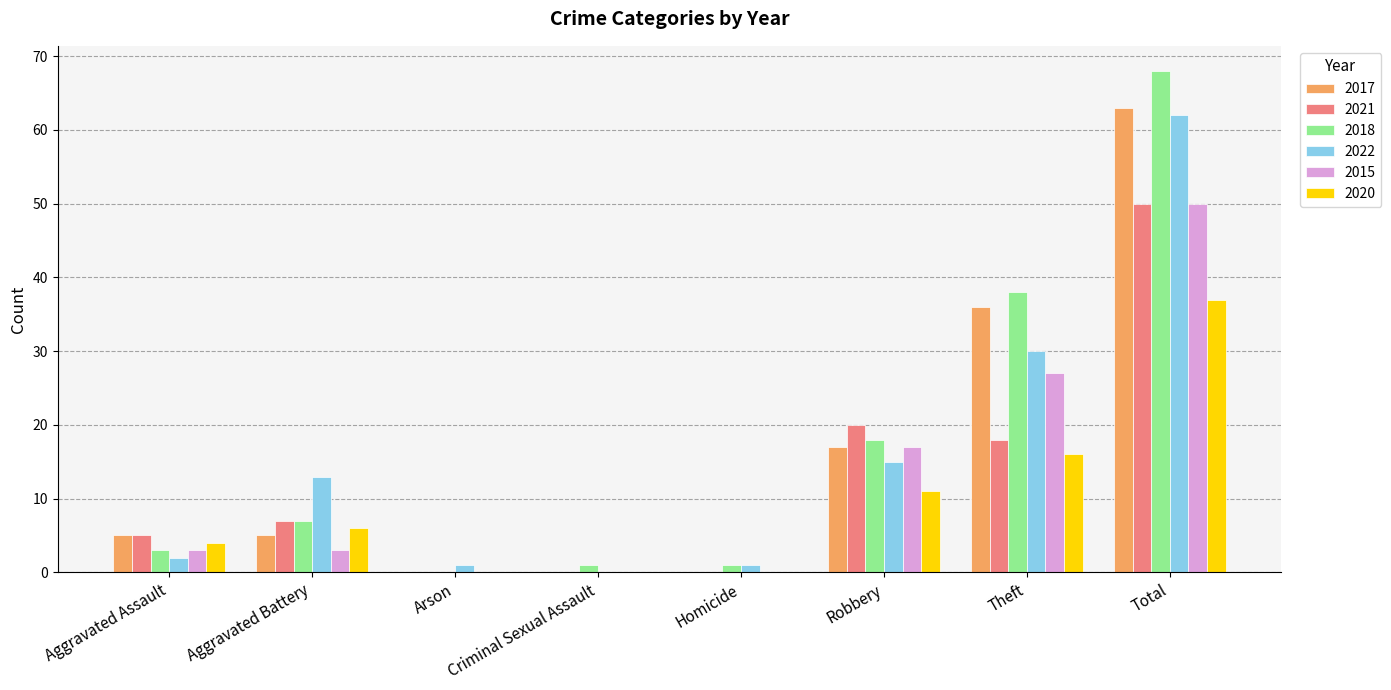

Reading left to right, list all the values displayed in this chart.

2017: Aggravated Assault=5	Aggravated Battery=5	Arson=0	Criminal Sexual Assault=0	Homicide=0	Robbery=17	Theft=36	Total=63
2021: Aggravated Assault=5	Aggravated Battery=7	Arson=0	Criminal Sexual Assault=0	Homicide=0	Robbery=20	Theft=18	Total=50
2018: Aggravated Assault=3	Aggravated Battery=7	Arson=0	Criminal Sexual Assault=1	Homicide=1	Robbery=18	Theft=38	Total=68
2022: Aggravated Assault=2	Aggravated Battery=13	Arson=1	Criminal Sexual Assault=0	Homicide=1	Robbery=15	Theft=30	Total=62
2015: Aggravated Assault=3	Aggravated Battery=3	Arson=0	Criminal Sexual Assault=0	Homicide=0	Robbery=17	Theft=27	Total=50
2020: Aggravated Assault=4	Aggravated Battery=6	Arson=0	Criminal Sexual Assault=0	Homicide=0	Robbery=11	Theft=16	Total=37